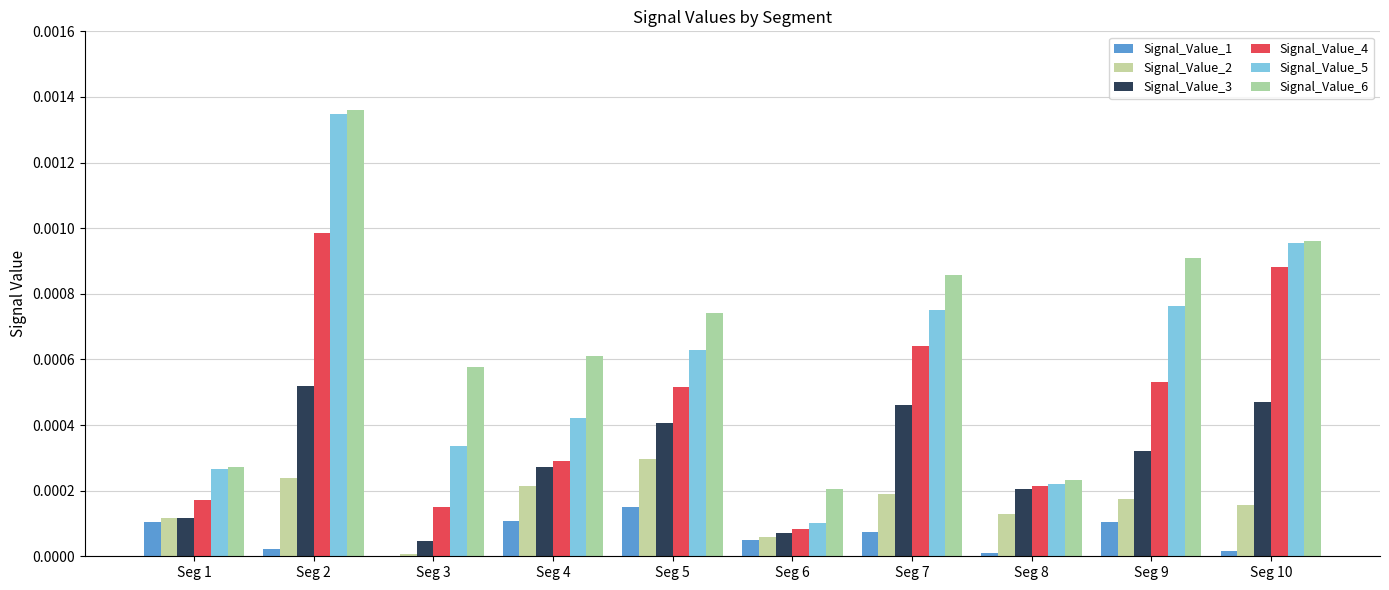

What are all the series names shown in the legend?

Signal_Value_1, Signal_Value_2, Signal_Value_3, Signal_Value_4, Signal_Value_5, Signal_Value_6